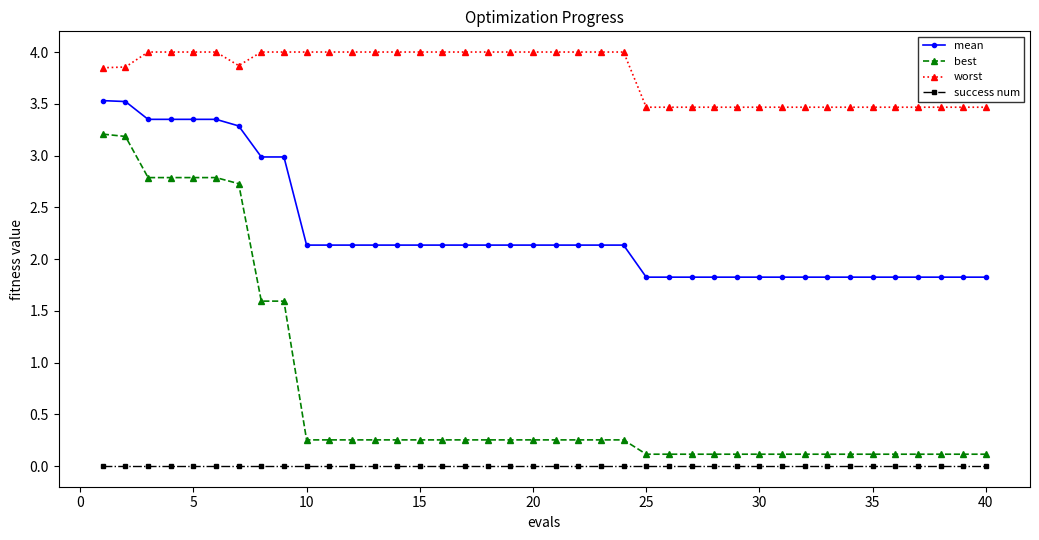

Which series has the largest range (max minus min)?

best